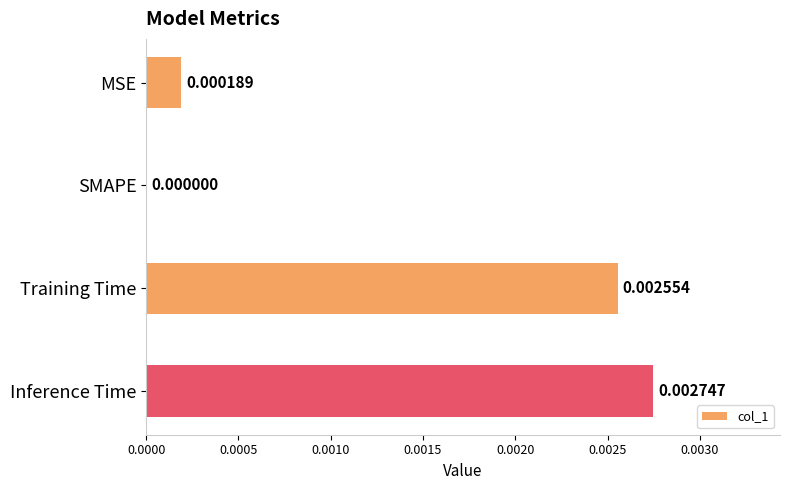

Between MSE and Inference Time, which is larger?

Inference Time